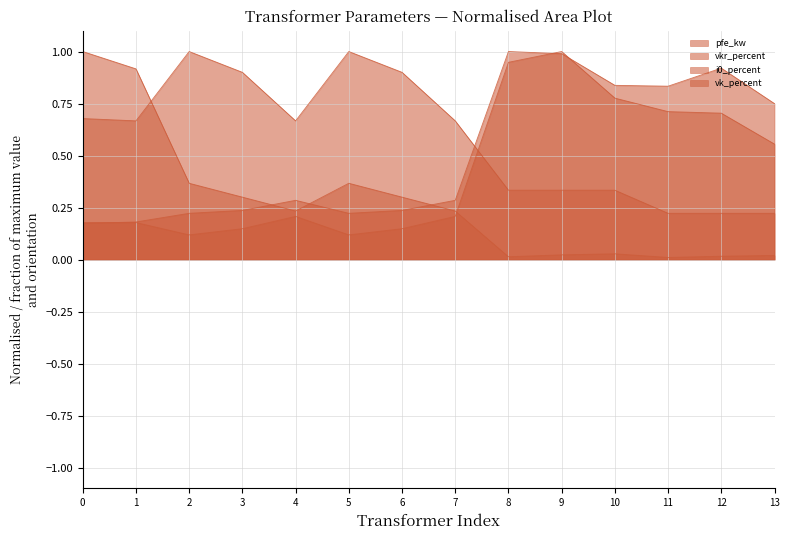

Does the chart have visible grid lines?

Yes